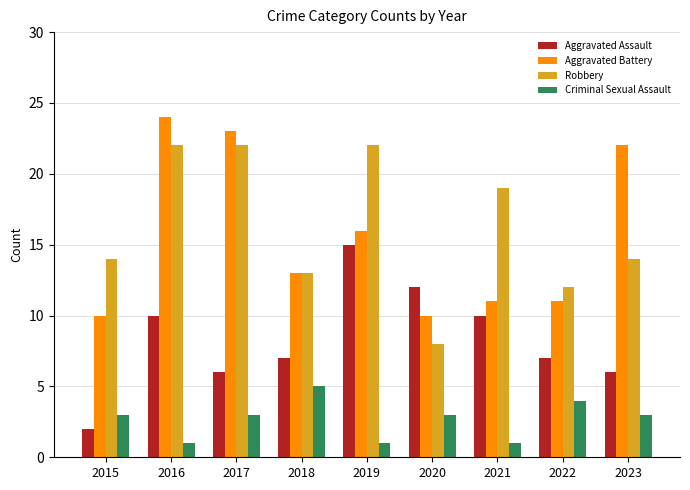

What value does the Robbery series have at 2015?

14